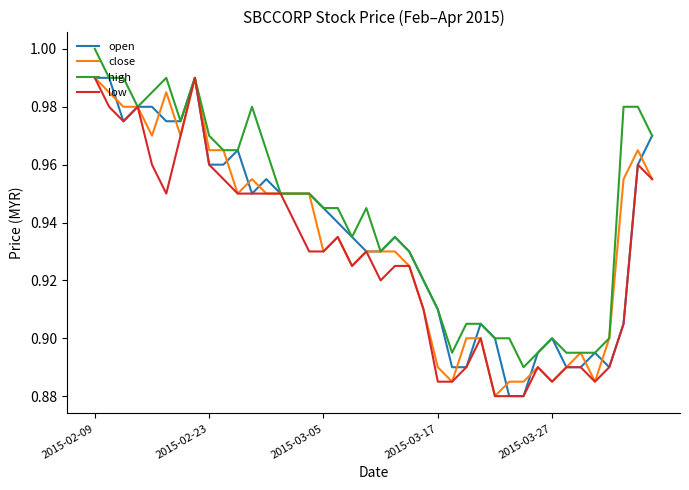

Count the number of data series in this chart.

4